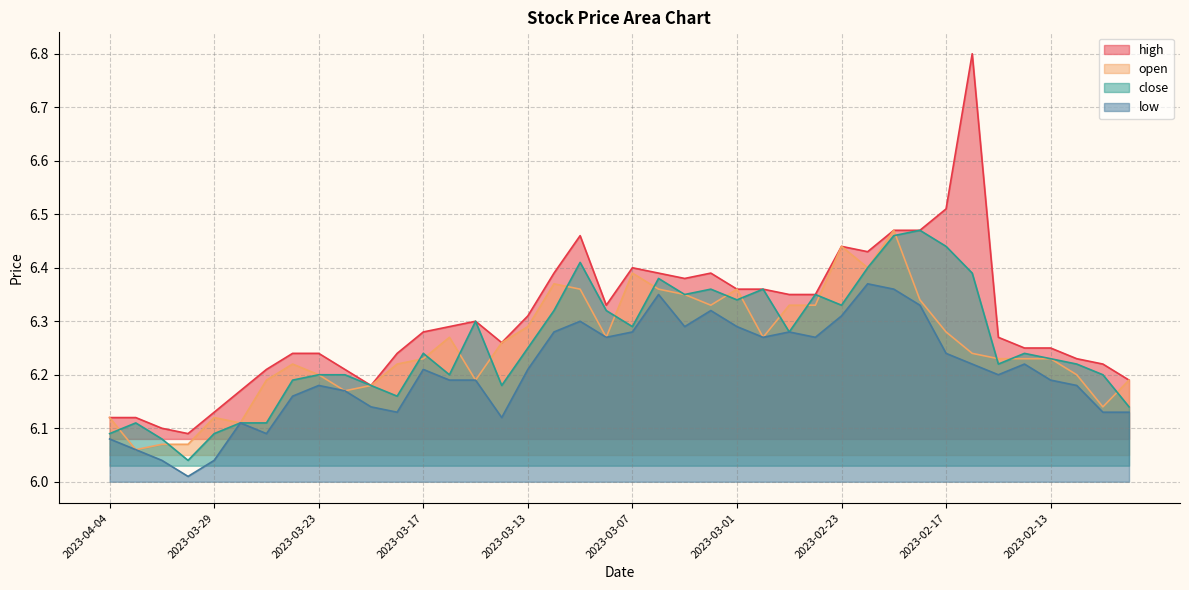

What position from the right is 2023-03-24?

33